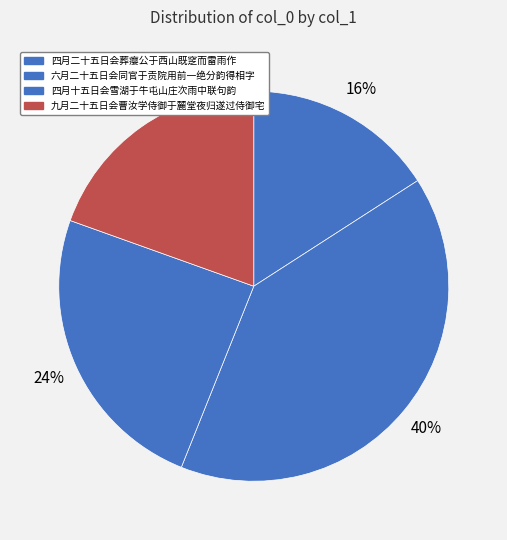

How many segments does this pie chart have?

4